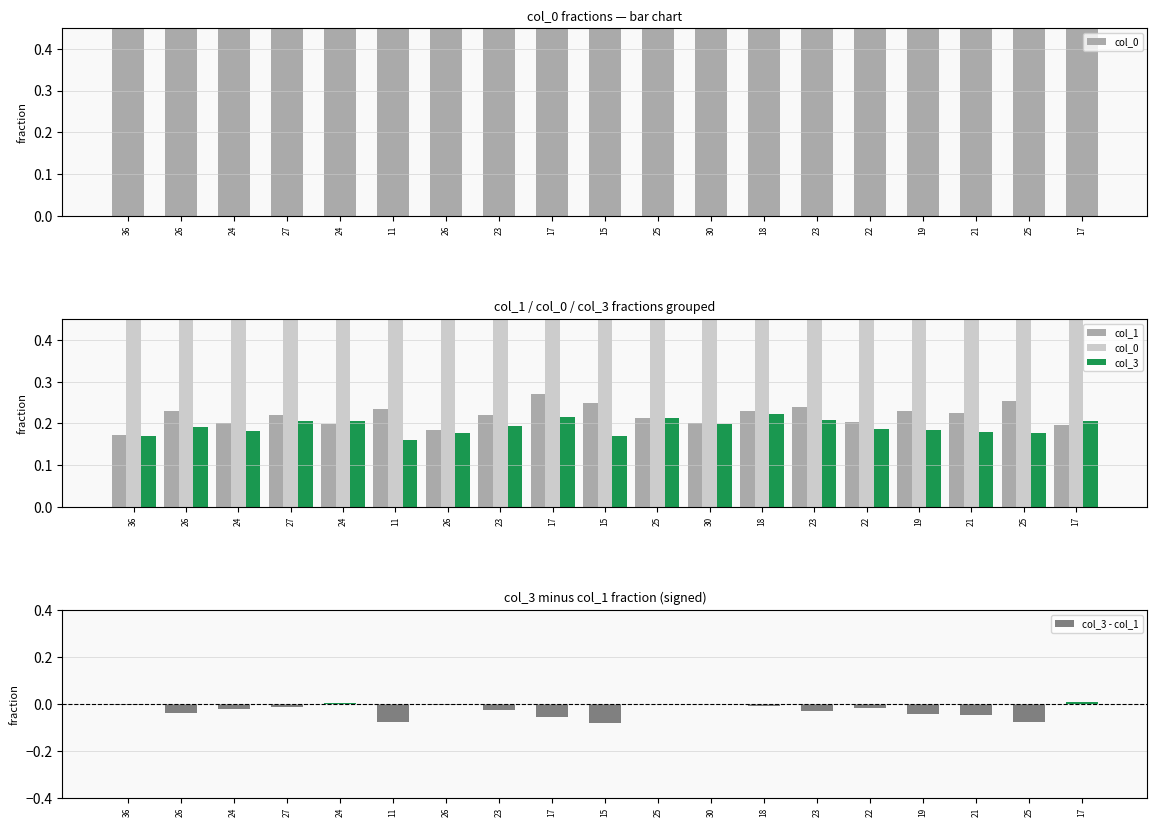

At which category is the sum across all series the highest?

17